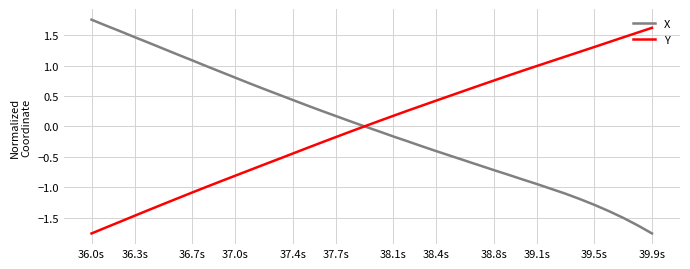

Is it true that Y equals -1.5 at 36.3s?

True